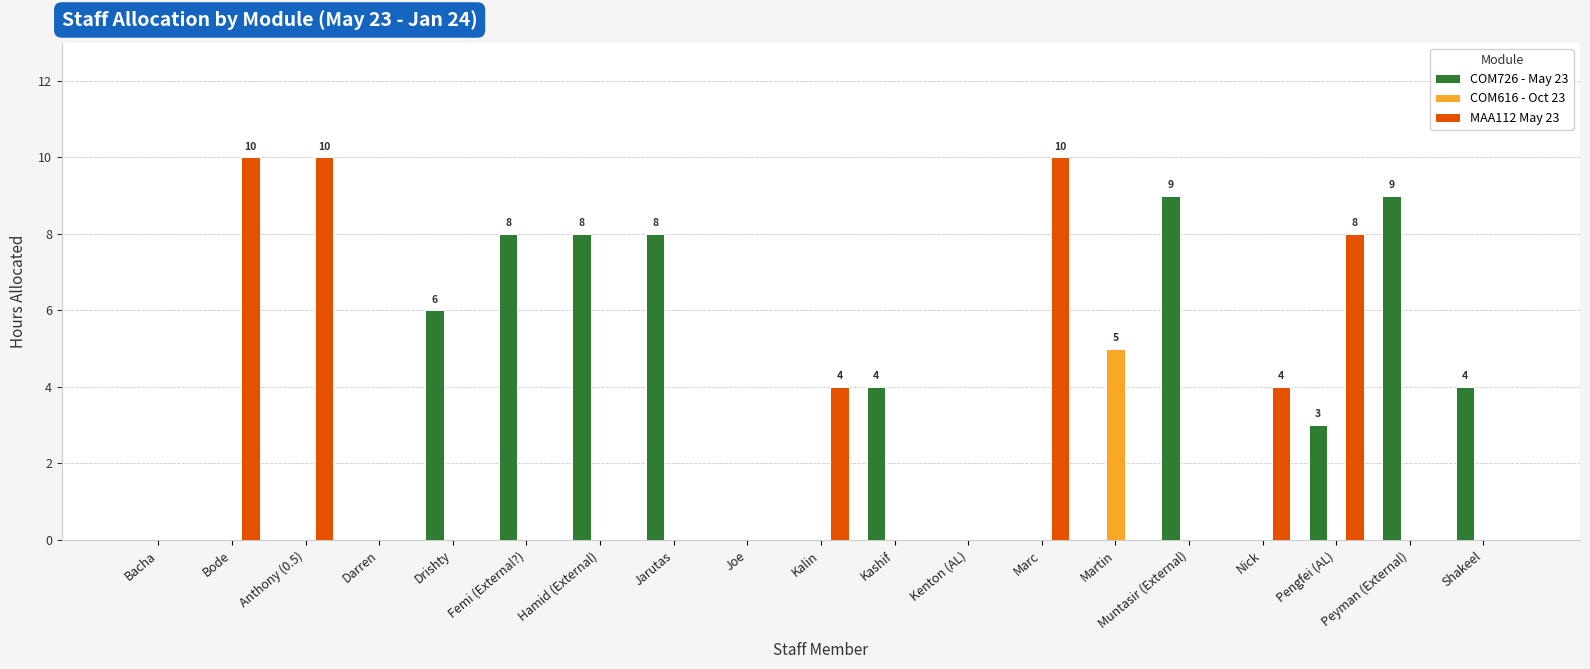

Between Anthony (0.5) and Femi (External?), which series saw the biggest shift?

MAA112 May 23